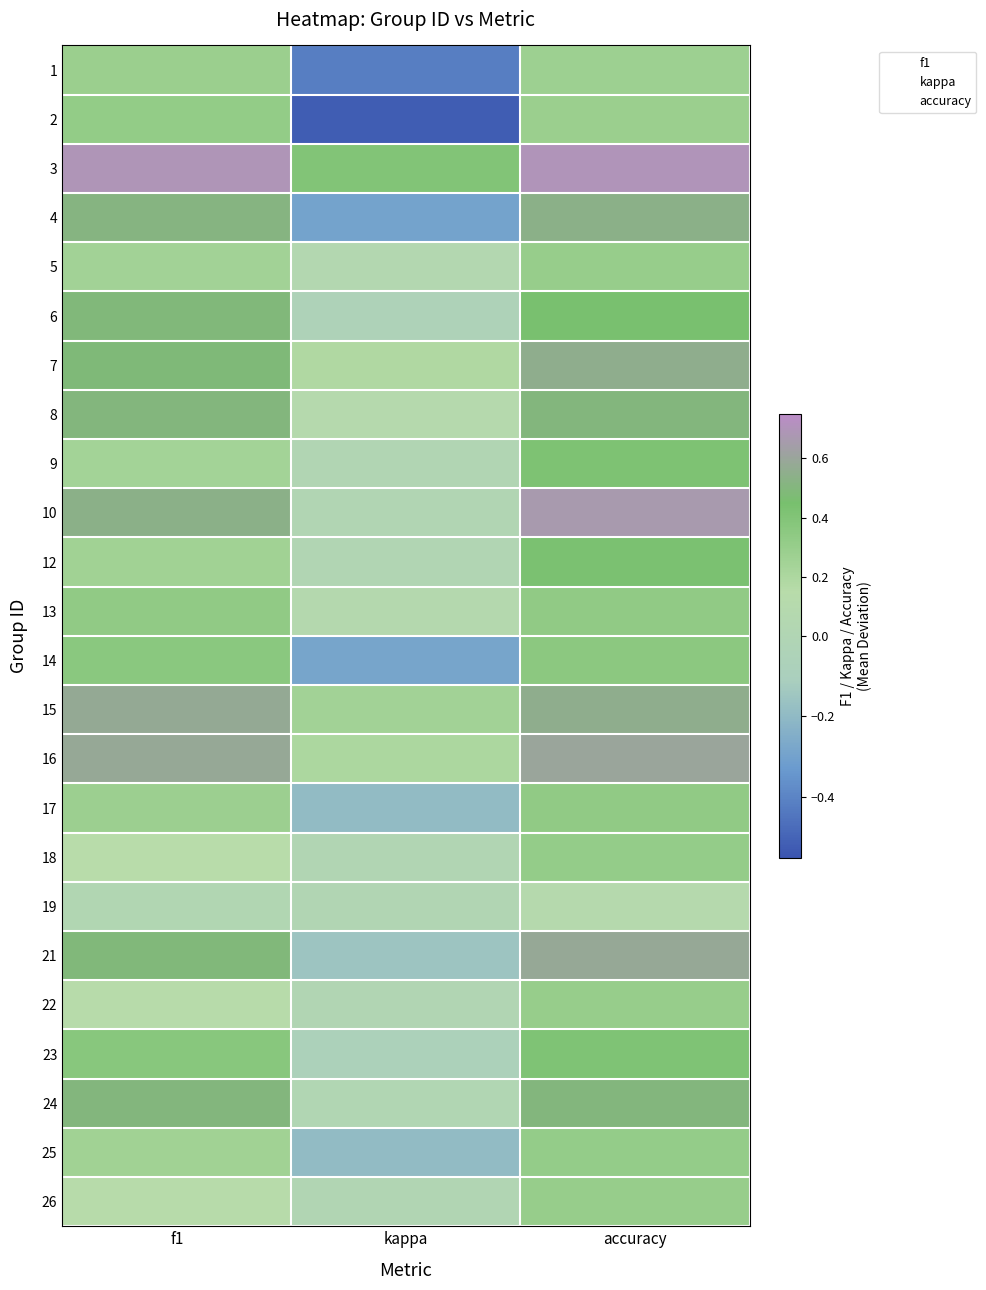

At how many categories does at least one series exceed 0?

3